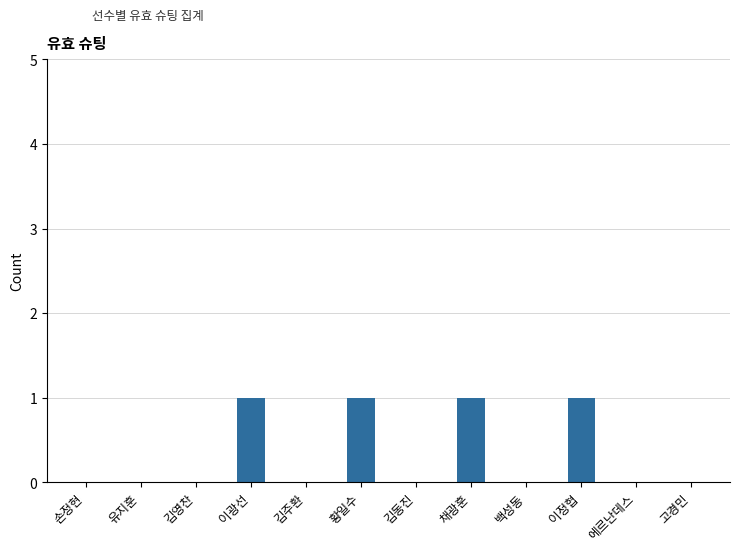

What is the change in value from 김주환 to 채광훈?

+1